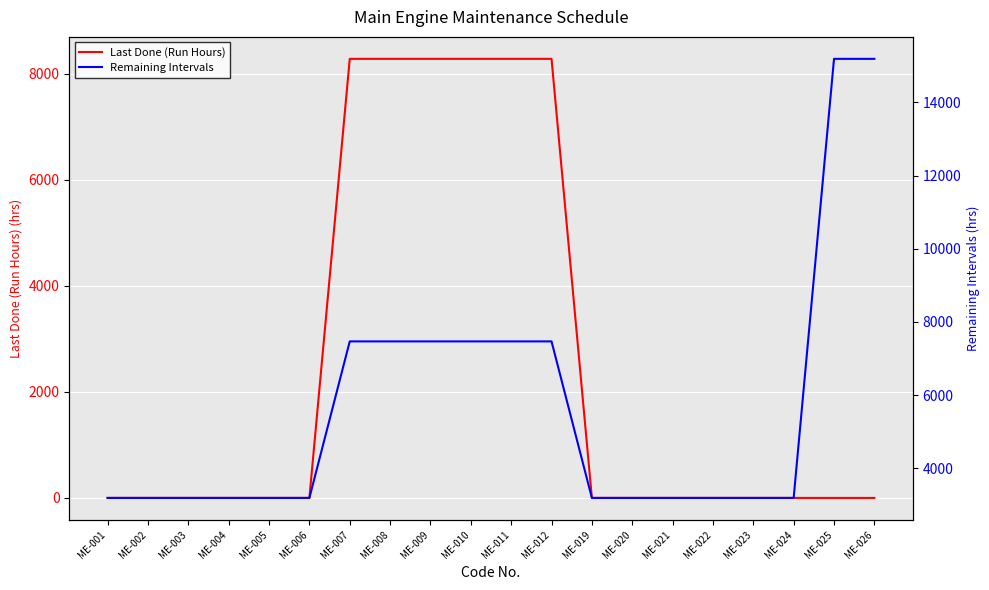

What is the difference between the maximum and minimum values in the Last Done (Run Hours) series?

8278